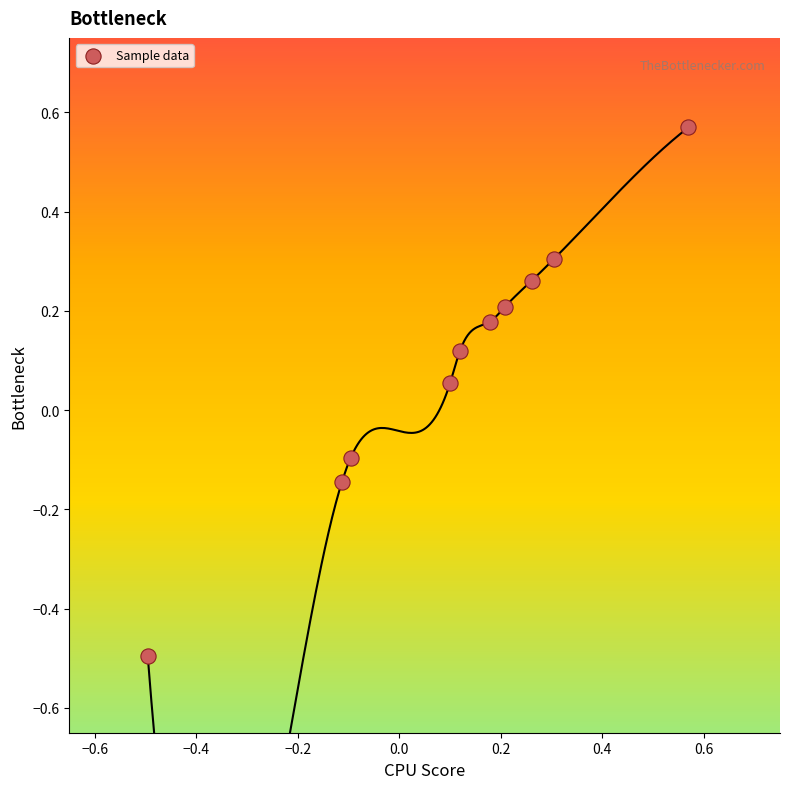

What is the range of Y values (max minus min)?

1.1